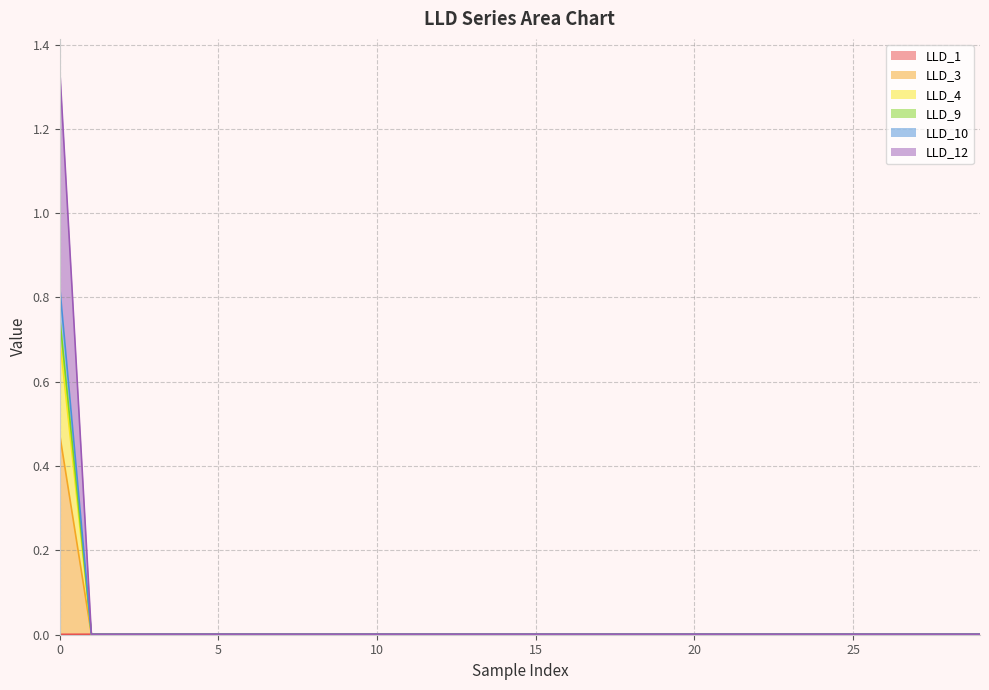

Does the chart have visible grid lines?

Yes